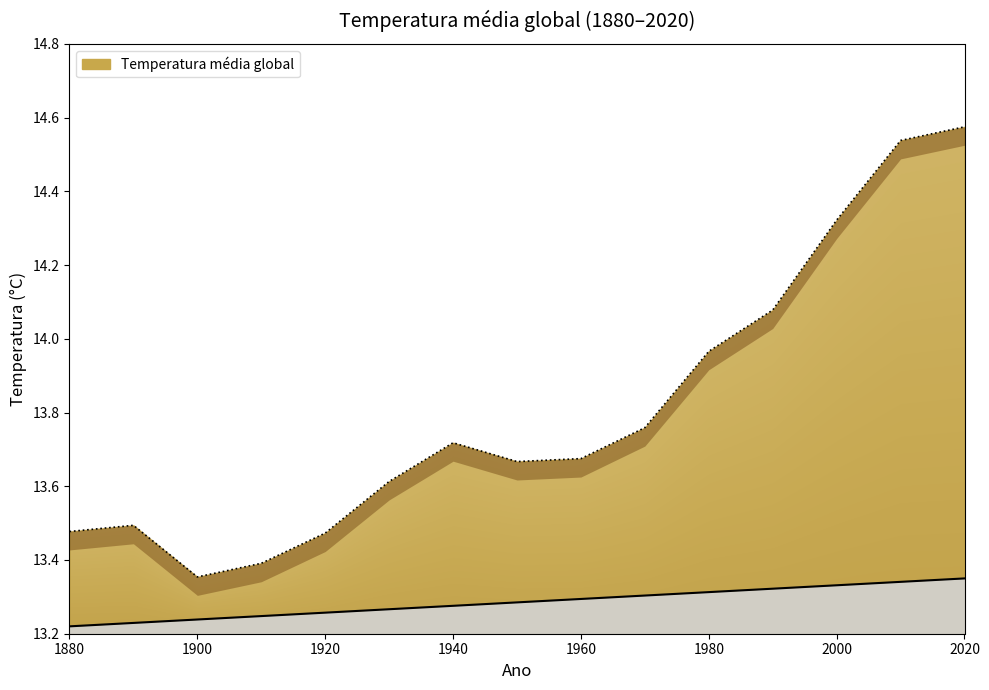

What is the approximate value at 1880?

13.5